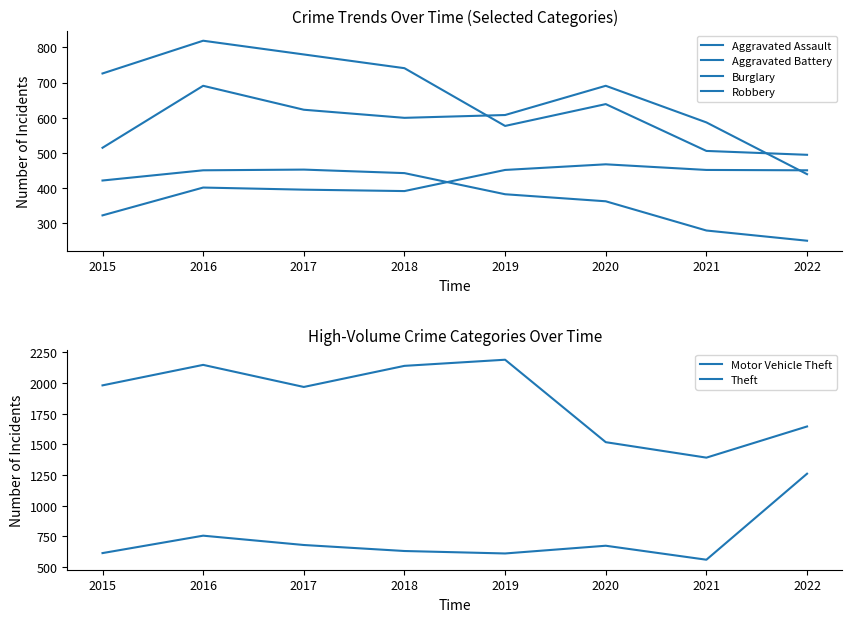

Reading left to right, list all the values displayed in this chart.

Aggravated Assault: 2015=323	2016=402	2017=396	2018=392	2019=452	2020=468	2021=452	2022=451
Aggravated Battery: 2015=515	2016=691	2017=623	2018=600	2019=608	2020=691	2021=587	2022=440
Burglary: 2015=422	2016=451	2017=453	2018=443	2019=383	2020=363	2021=280	2022=251
Robbery: 2015=726	2016=819	2017=780	2018=741	2019=577	2020=639	2021=506	2022=495
Motor Vehicle Theft: 2015=614	2016=756	2017=680	2018=631	2019=611	2020=674	2021=560	2022=1261
Theft: 2015=1981	2016=2148	2017=1968	2018=2140	2019=2190	2020=1518	2021=1392	2022=1646